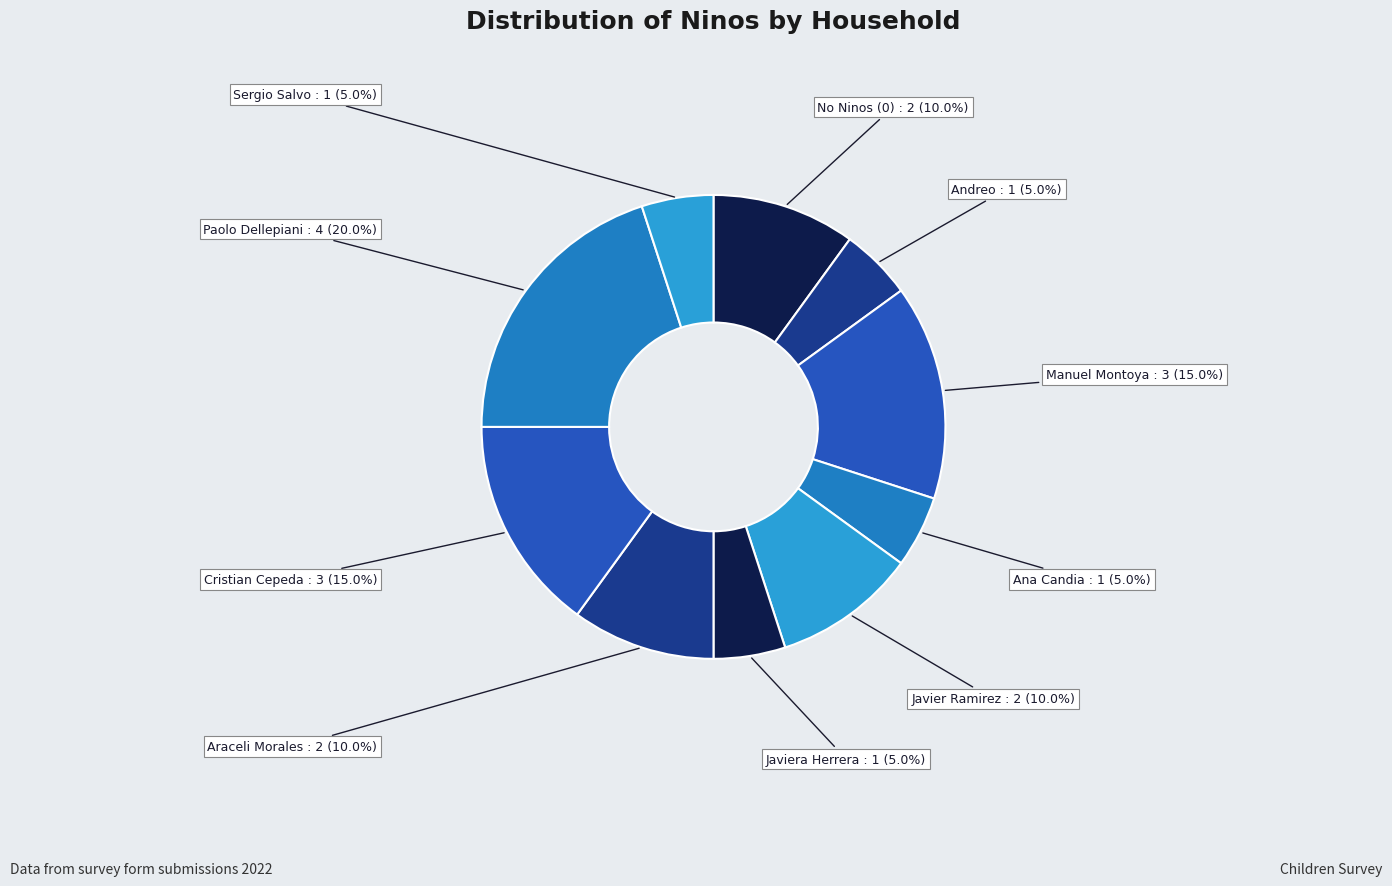

How many slices are in this pie chart?

10